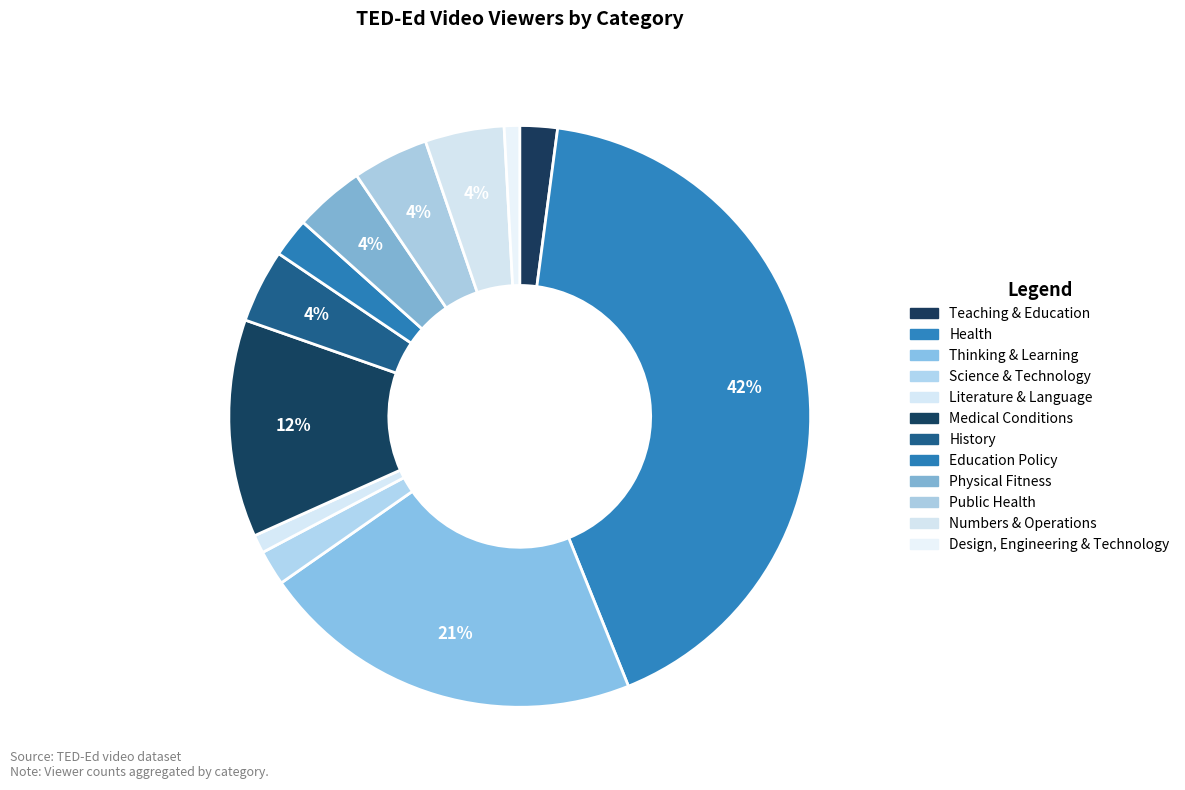

To the nearest percent, what portion does Teaching & Education represent?

2%